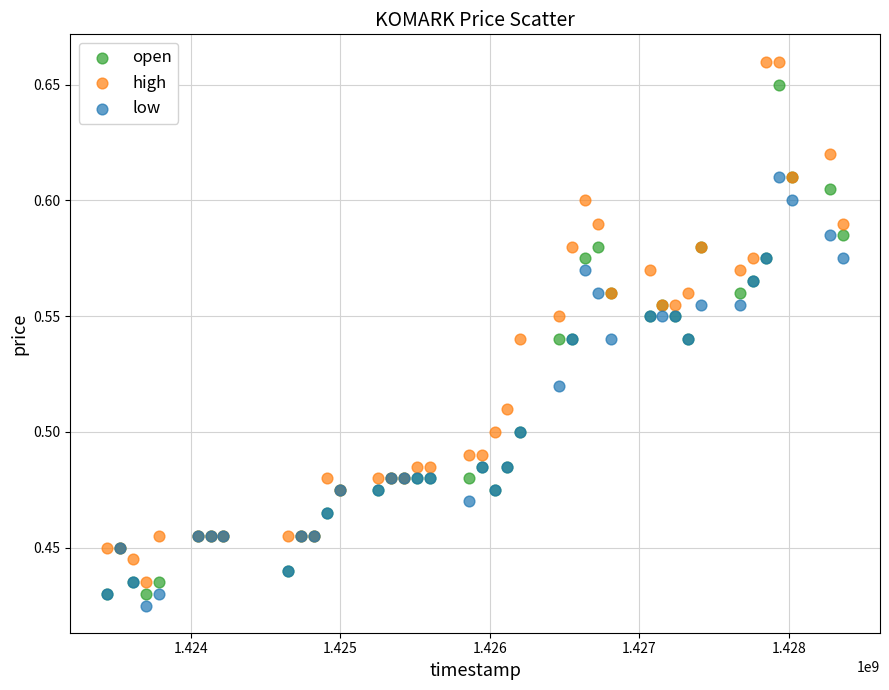

Which series has the widest spread of Y values?

high